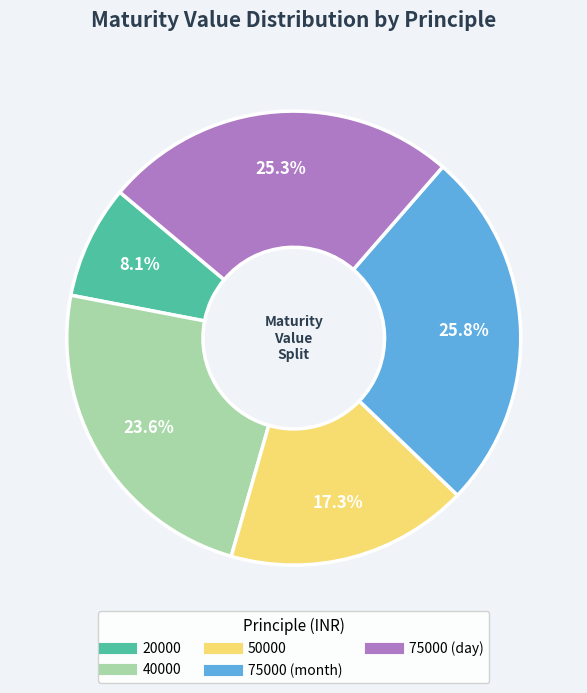

What is the ratio of the value at 40000 to the value at 50000?

1.4